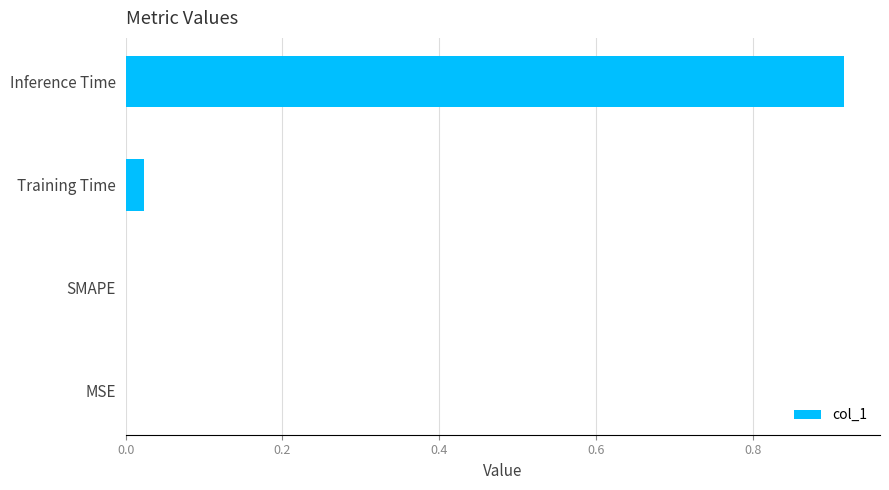

The chart shows a value of 0.5 at MSE. True or false?

False